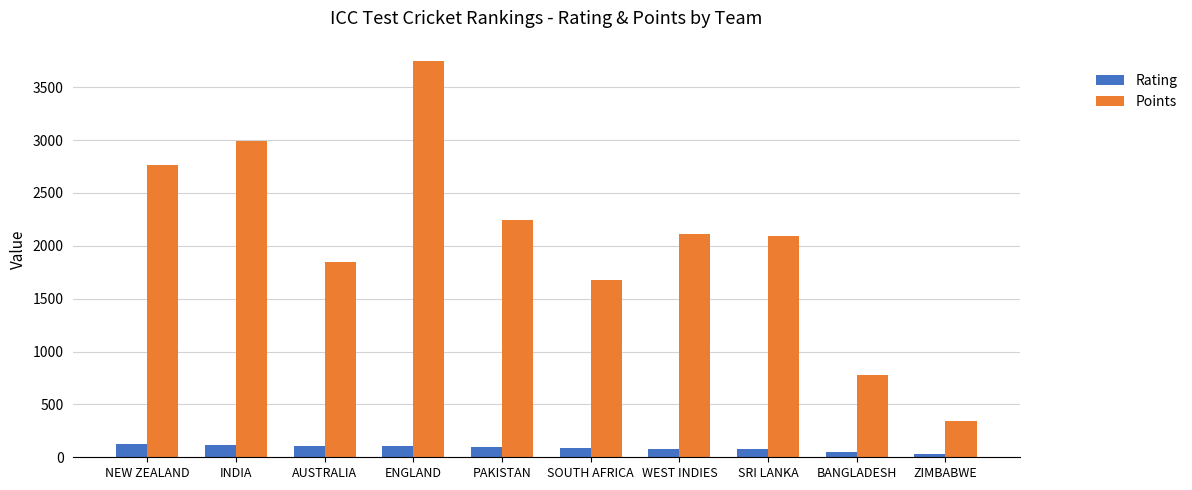

True or false: Points has a value of 1790 at NEW ZEALAND.

False